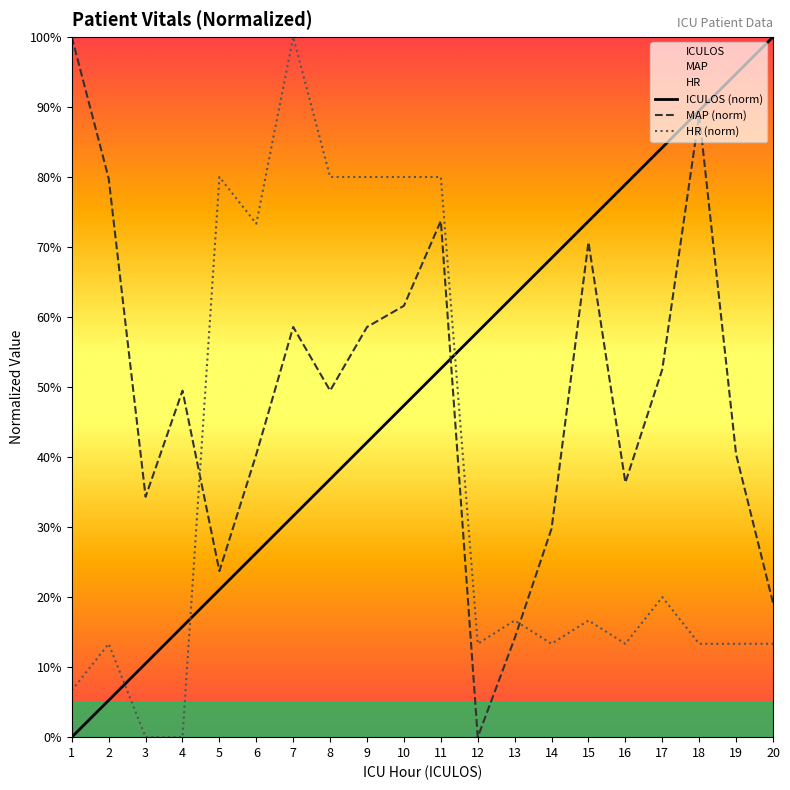

At how many categories does at least one series exceed 26?

20